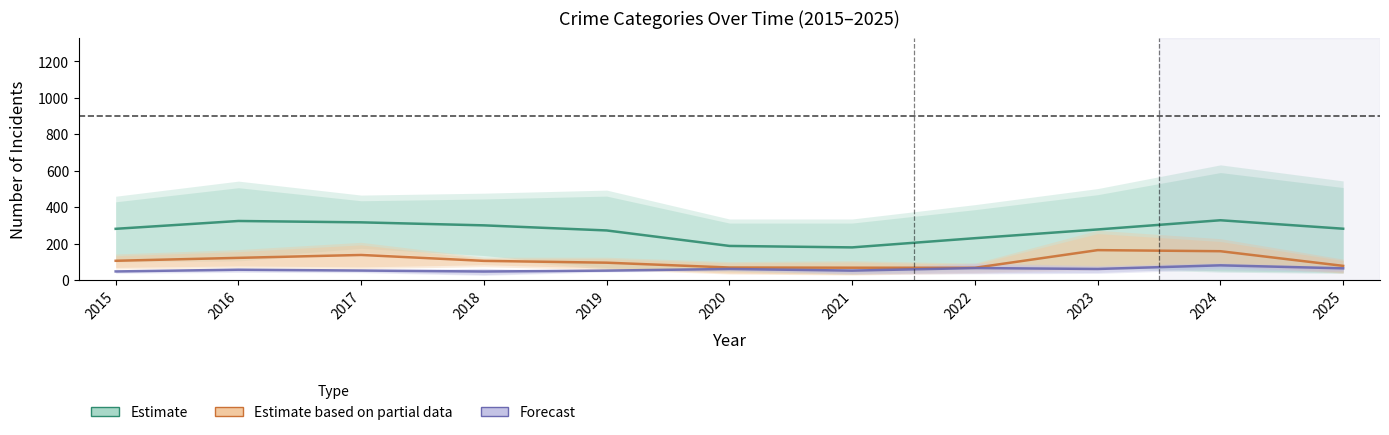

Does the chart display data point markers on the line(s)?

No